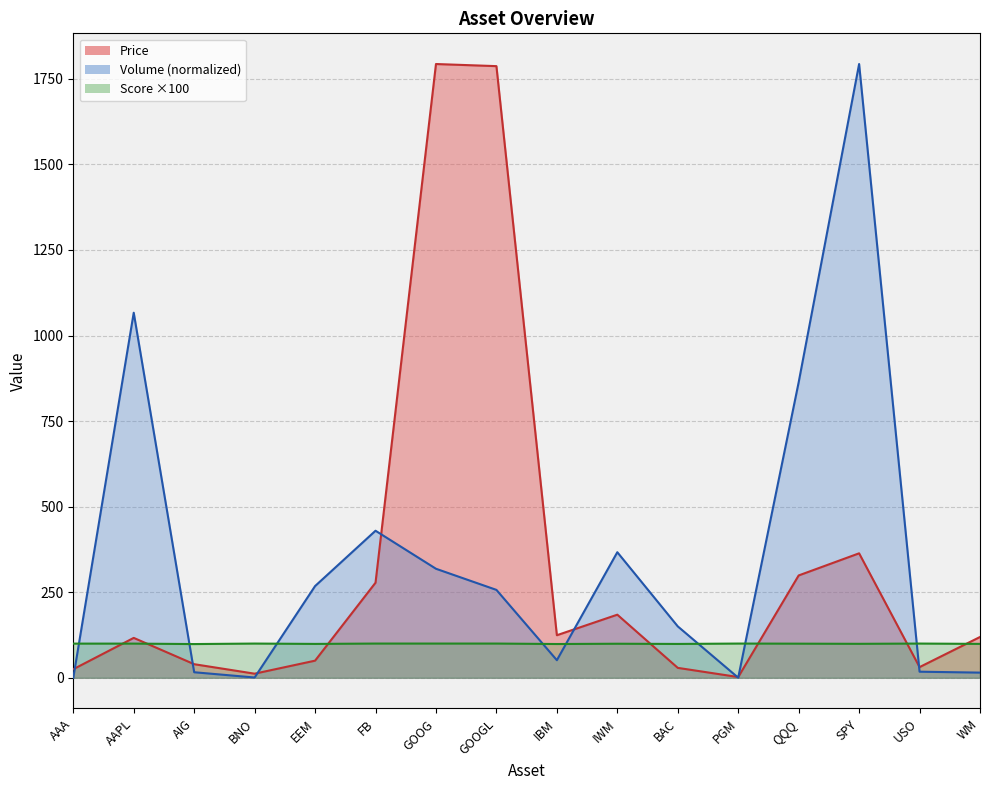

Count the number of data series in this chart.

2